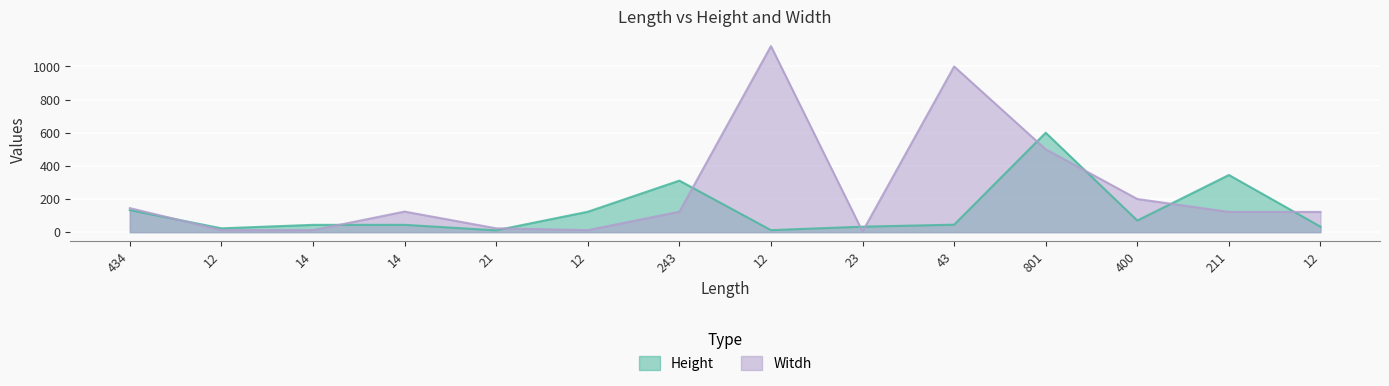

Reading right to left, what are all the values shown in this chart?

Height: 12=33	211=345	400=70	801=600	43=45	23=33	12=12	243=311	12=123	21=11	14=44	14=44	12=23	434=133
Witdh: 12=122	211=122	400=200	801=500	43=1000	23=4	12=1123	243=123	12=12	21=23	14=124	14=12	12=12	434=145